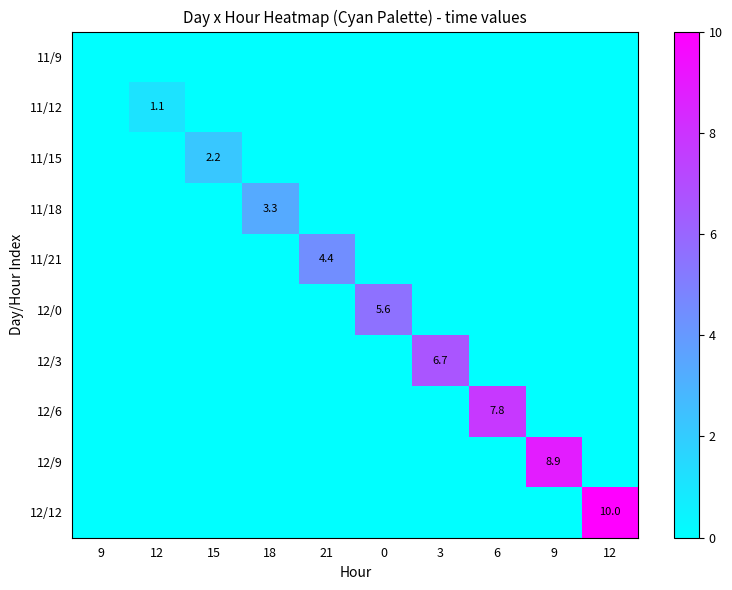

Is the value of row_8 at 9 greater than the value of row_4 at 0?

No